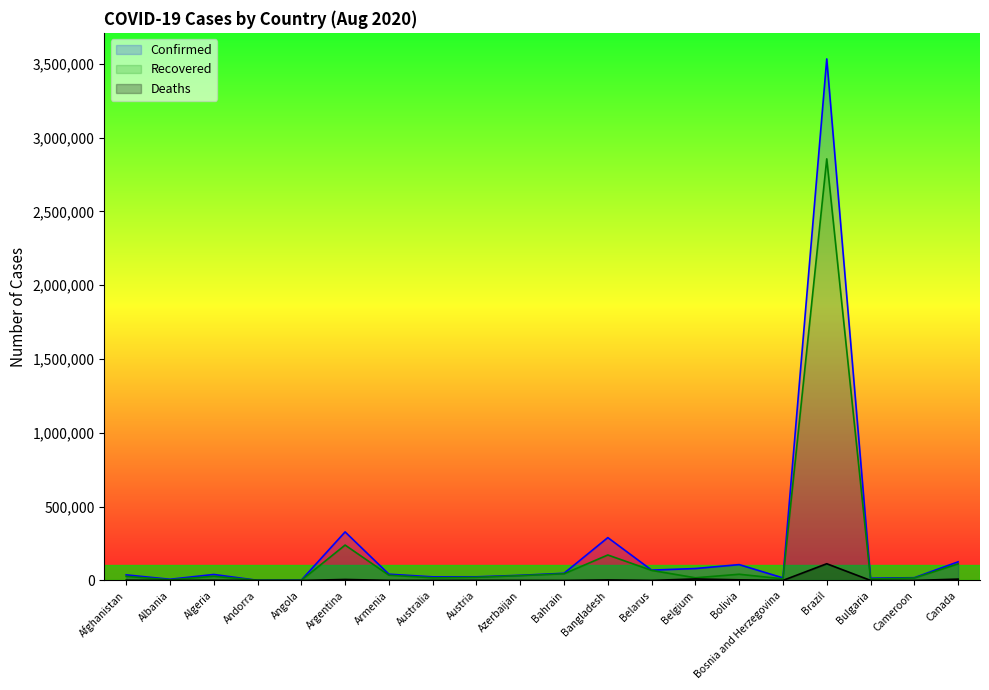

What is the label of the 12th point from the left?

Bangladesh